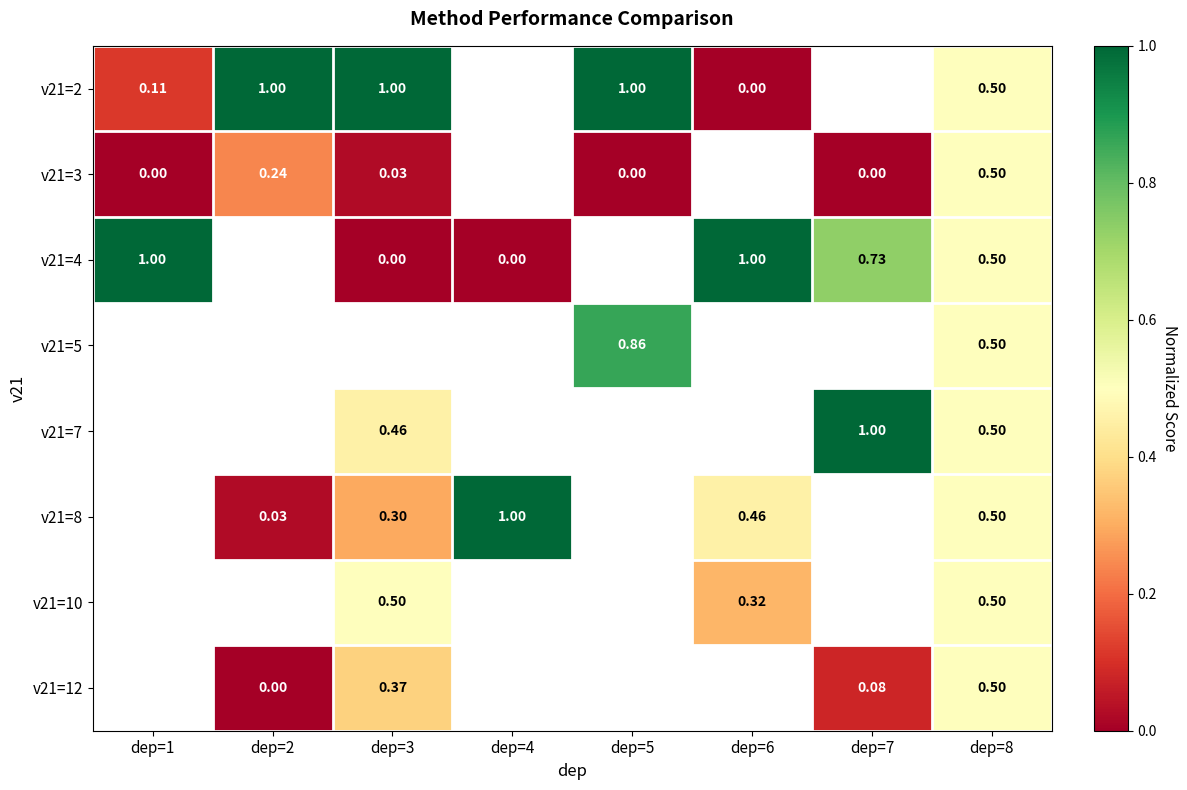

At which category does the chart reach its minimum across all series?

dep=6